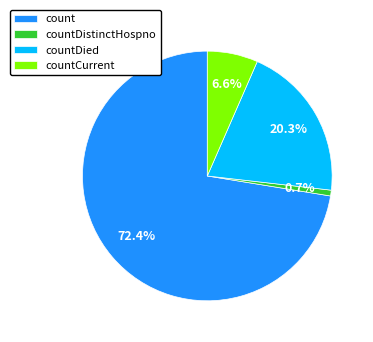

To the nearest percent, what percentage of the pie is countCurrent?

7%